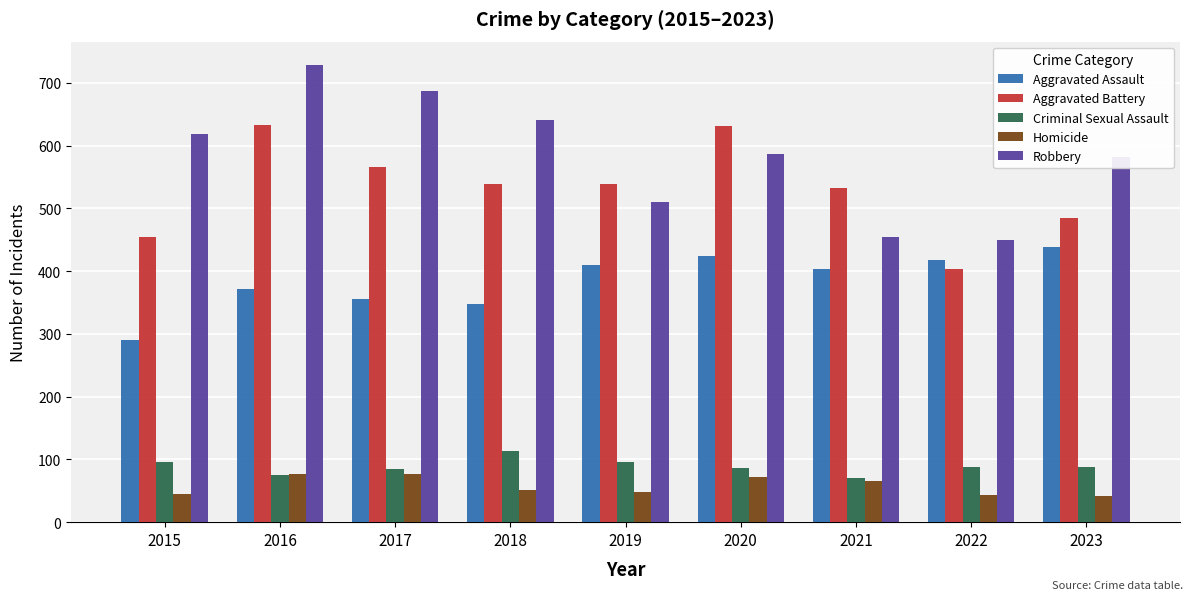

Is it true that Criminal Sexual Assault equals 113 at 2018?

True